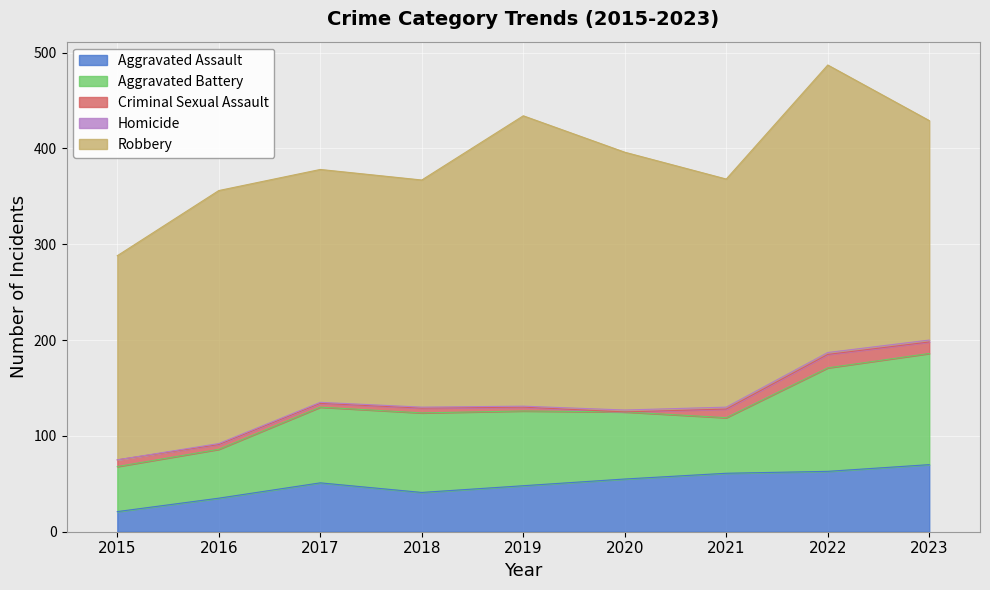

At which label is Aggravated Assault closest to 45?

2019